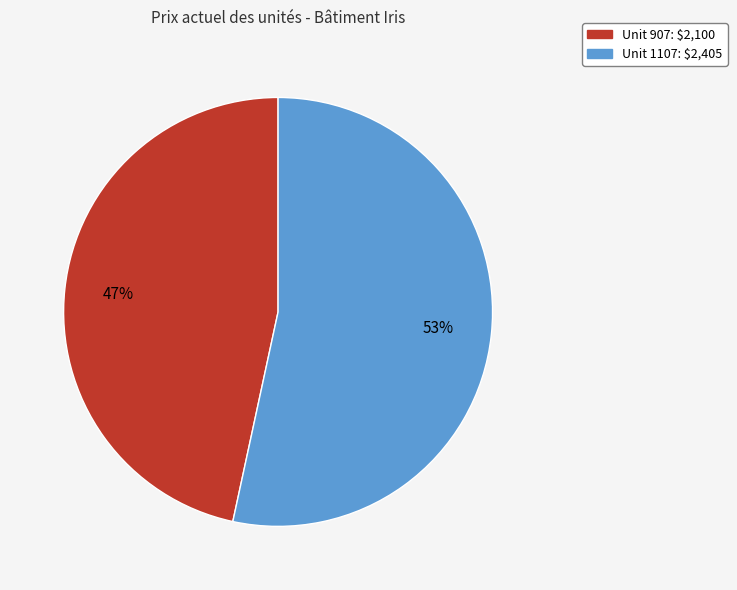

Does any single category account for the majority?

Yes